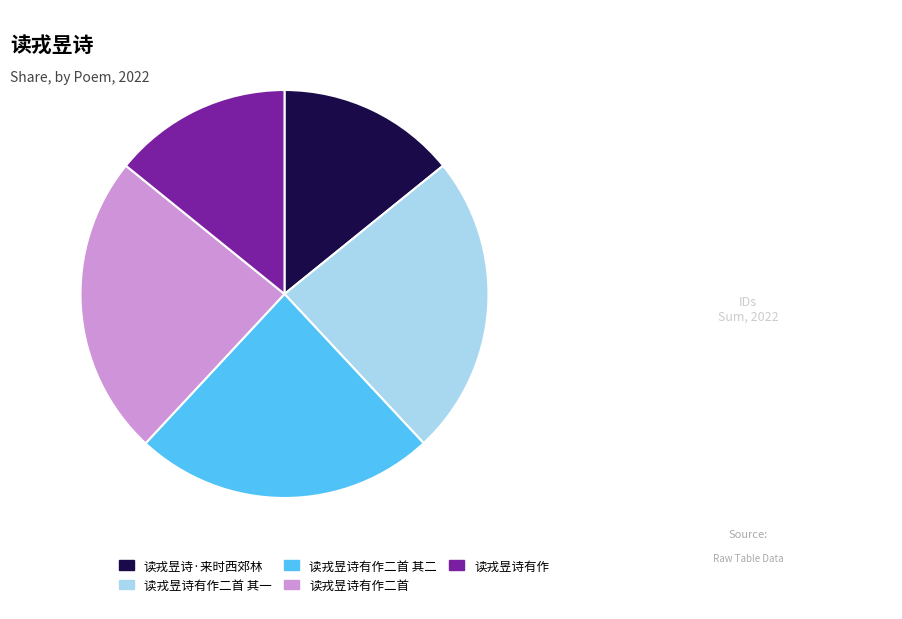

Is it true that 读戎昱诗有作二首 is 17% of the pie?

False